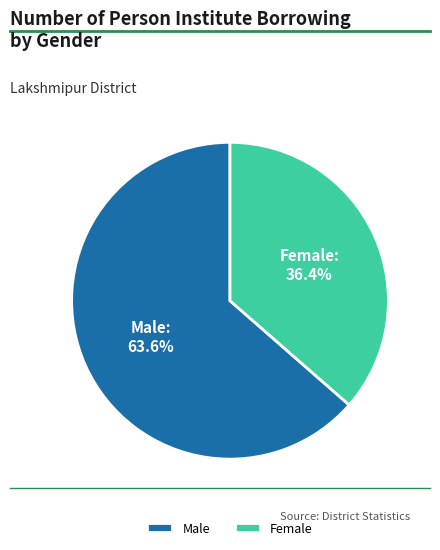

Combined, do Male and Female account for over 50%?

Yes